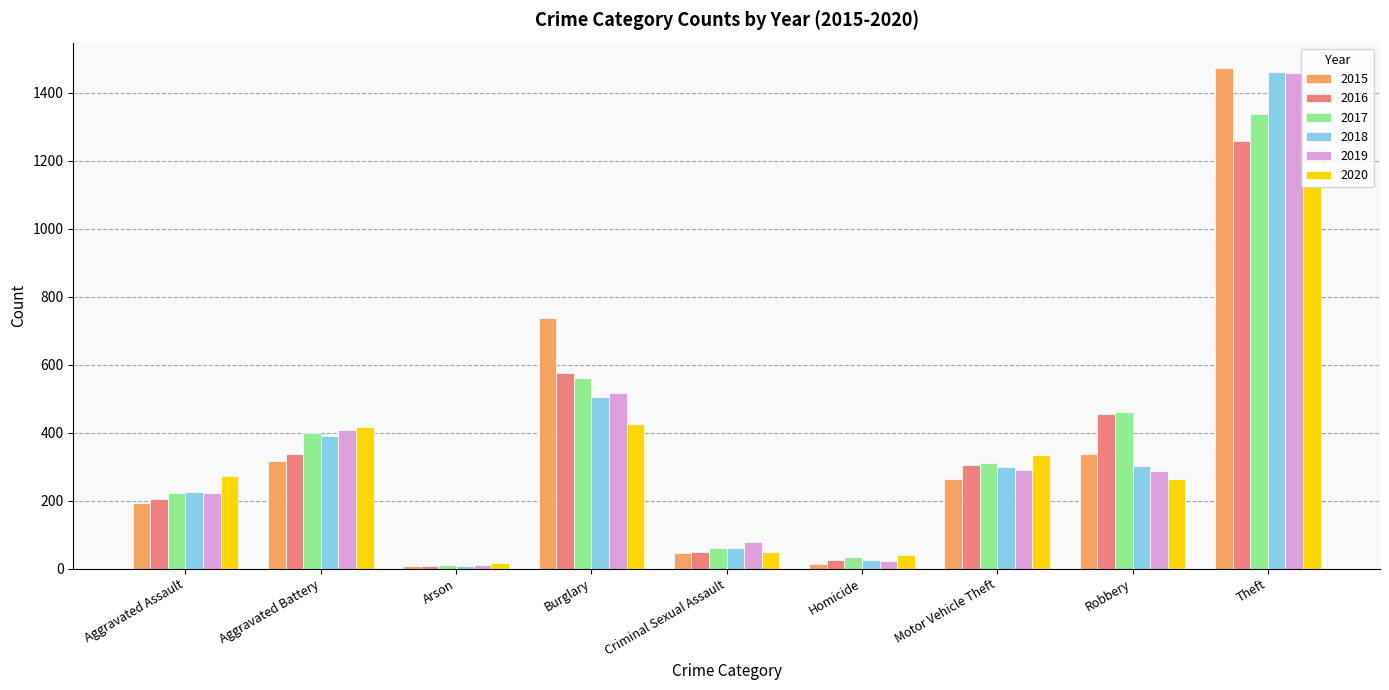

What is the label of the 5th bar from the right?

Criminal Sexual Assault